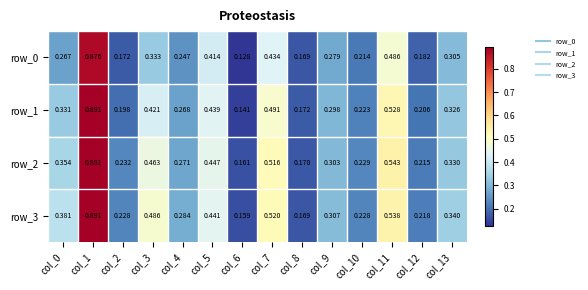

How many row_2 values are between 0 and 1?

14